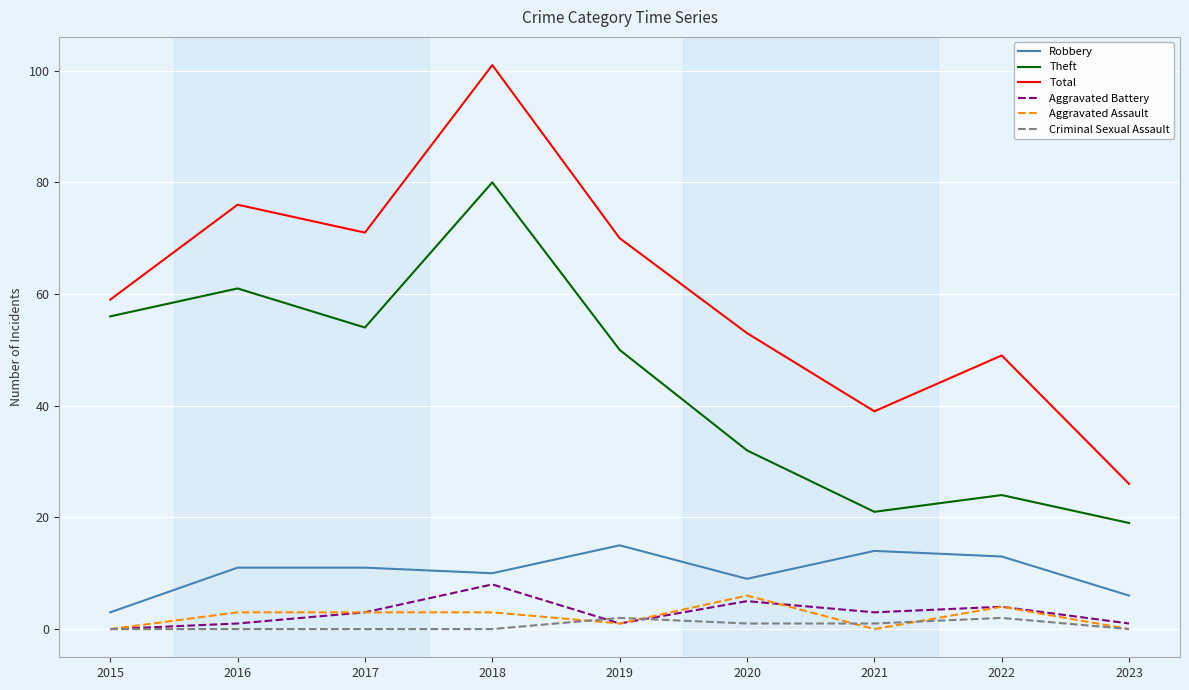

Is the value of Robbery at 2017 greater than the value of Aggravated Battery at 2015?

Yes